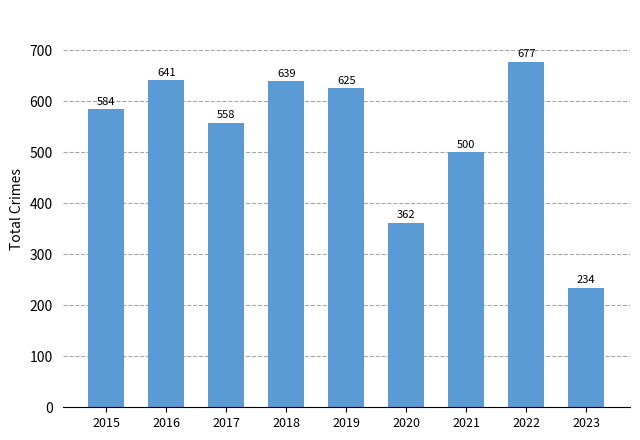

What is the value of the 4th bar from the left?

639